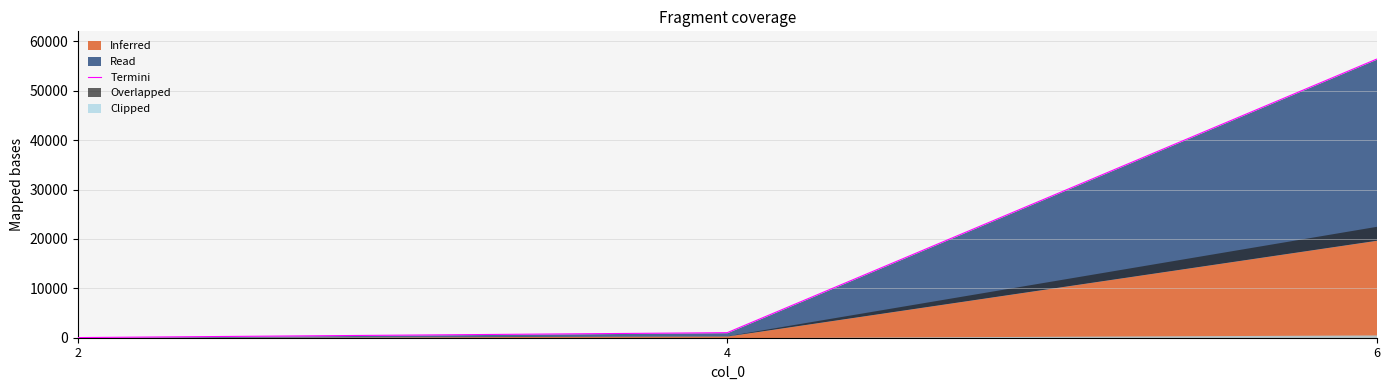

What is the smallest value displayed?

29